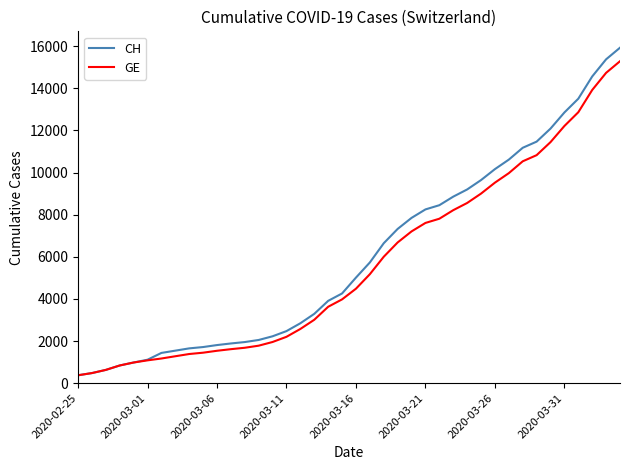

How many lines are shown in the chart?

2